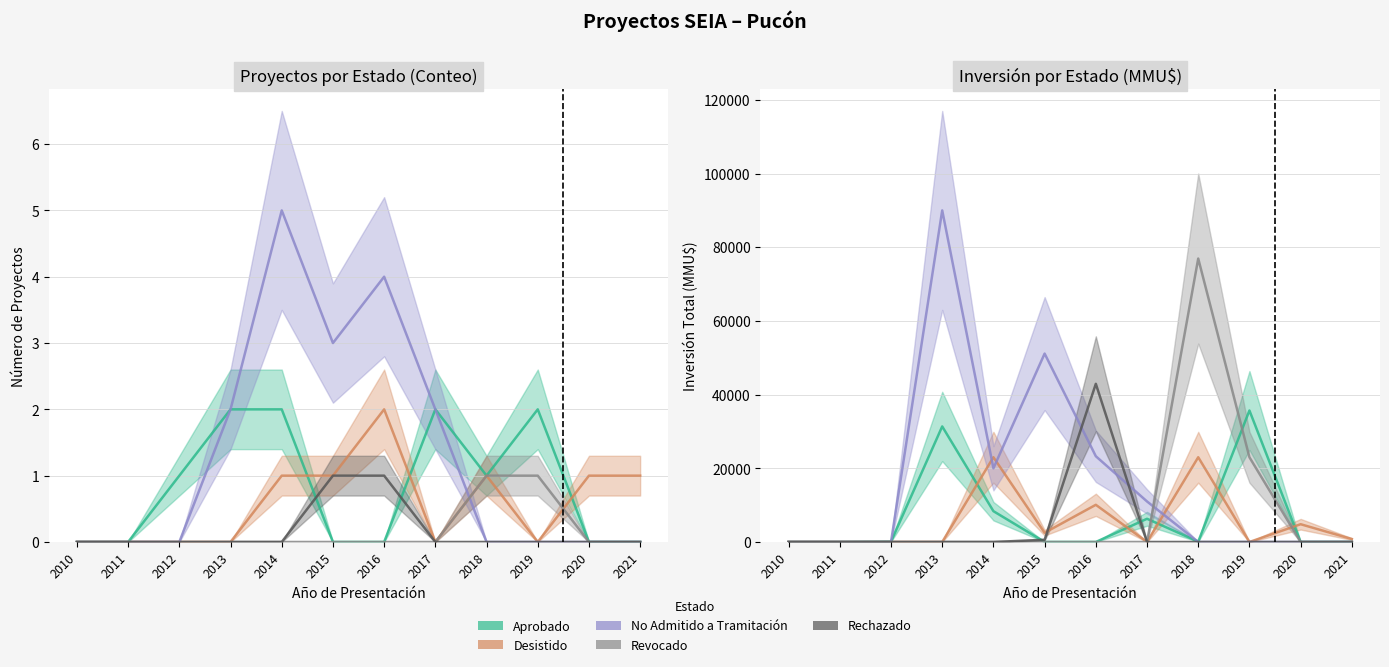

What is the total value across all series at 2017?

17301